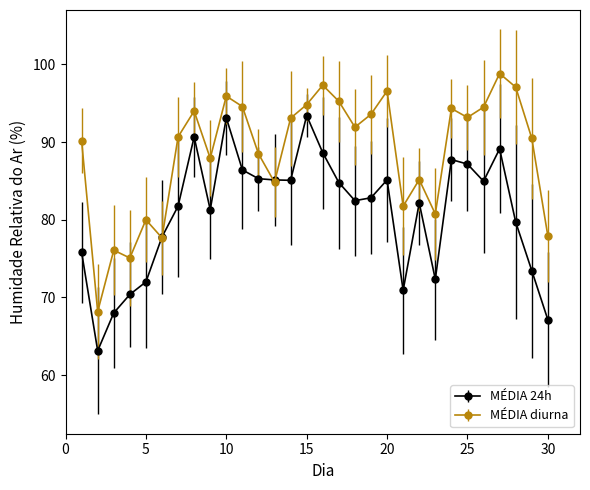

List the series in order of their overall mean, highest first.

MÉDIA diurna, MÉDIA 24h